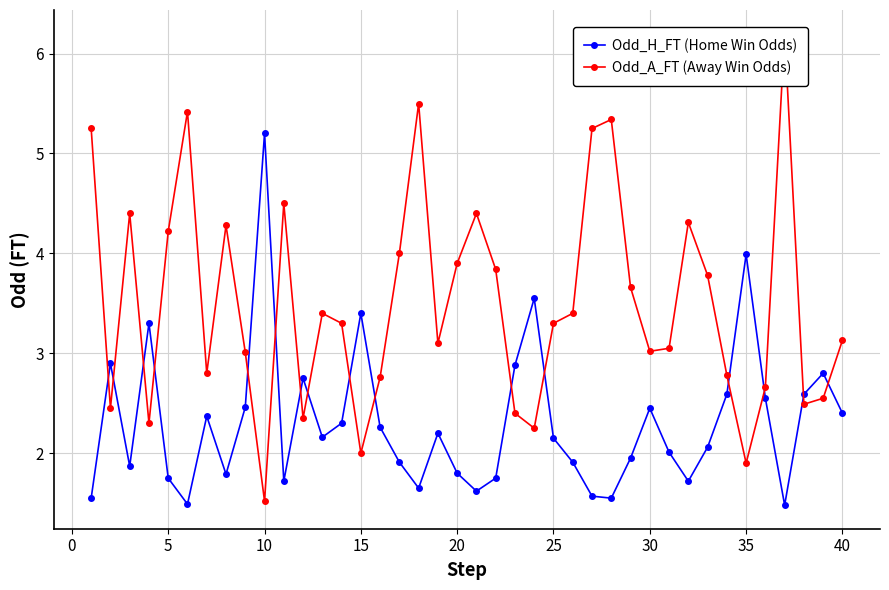

How many interior local valleys does the Odd_H_FT (Home Win Odds) series have?

10